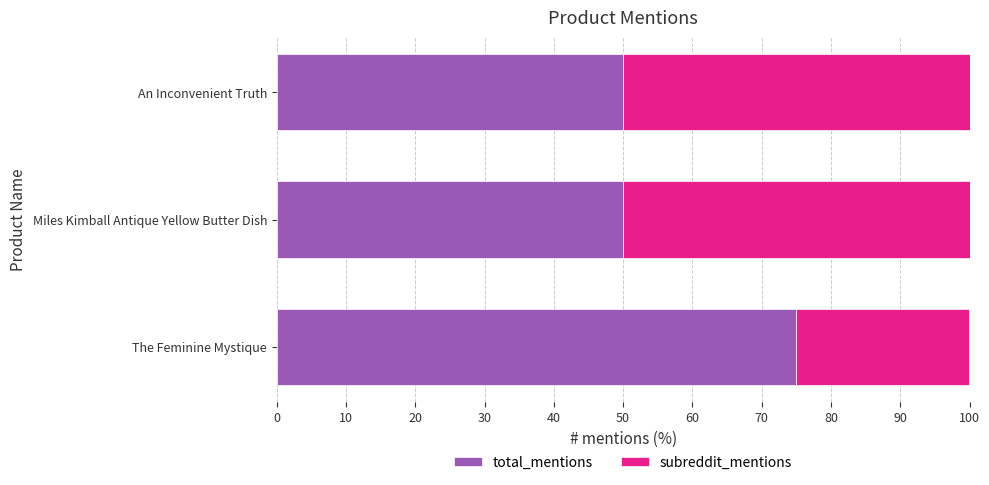

What are all the series names shown in the legend?

total_mentions, subreddit_mentions